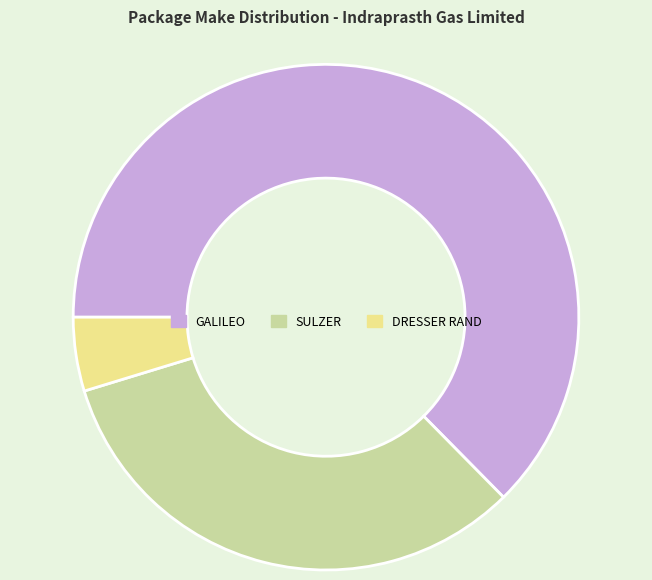

Is the sum of DRESSER RAND and GALILEO greater than half?

Yes